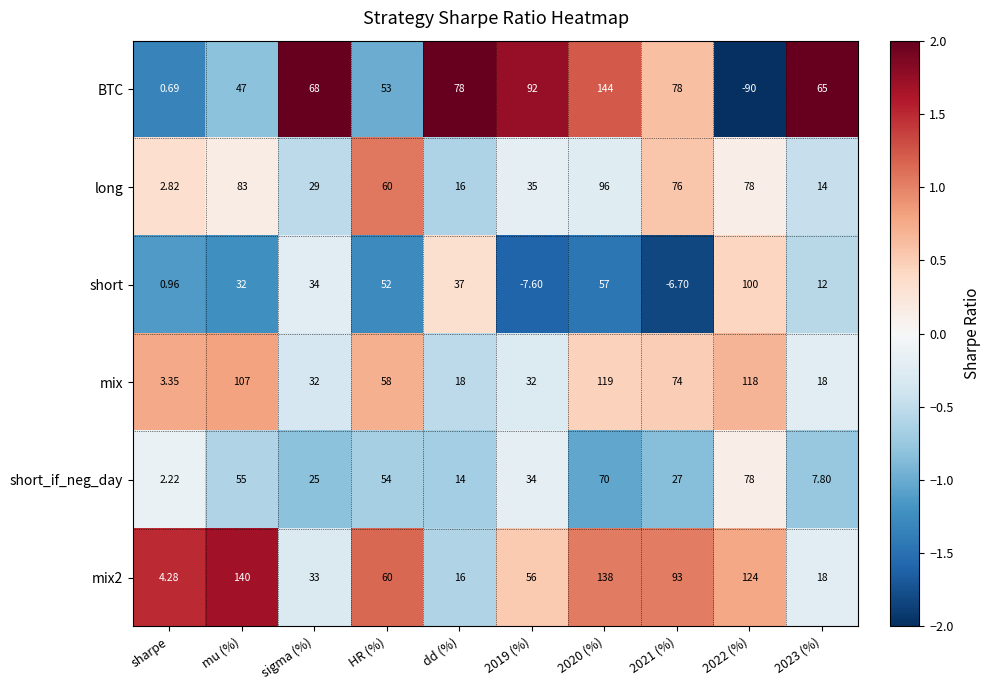

Which series has the widest spread of values?

BTC